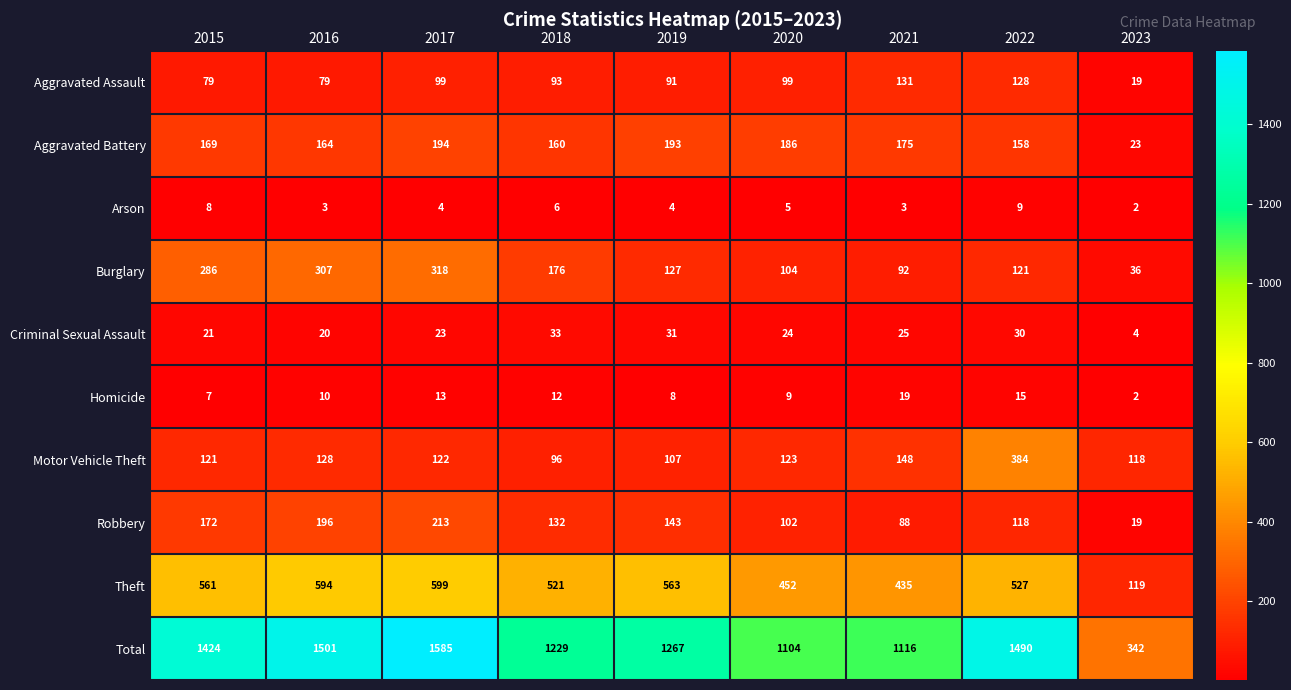

What is the approximate value of Homicide at 2019, to the nearest 5?

10